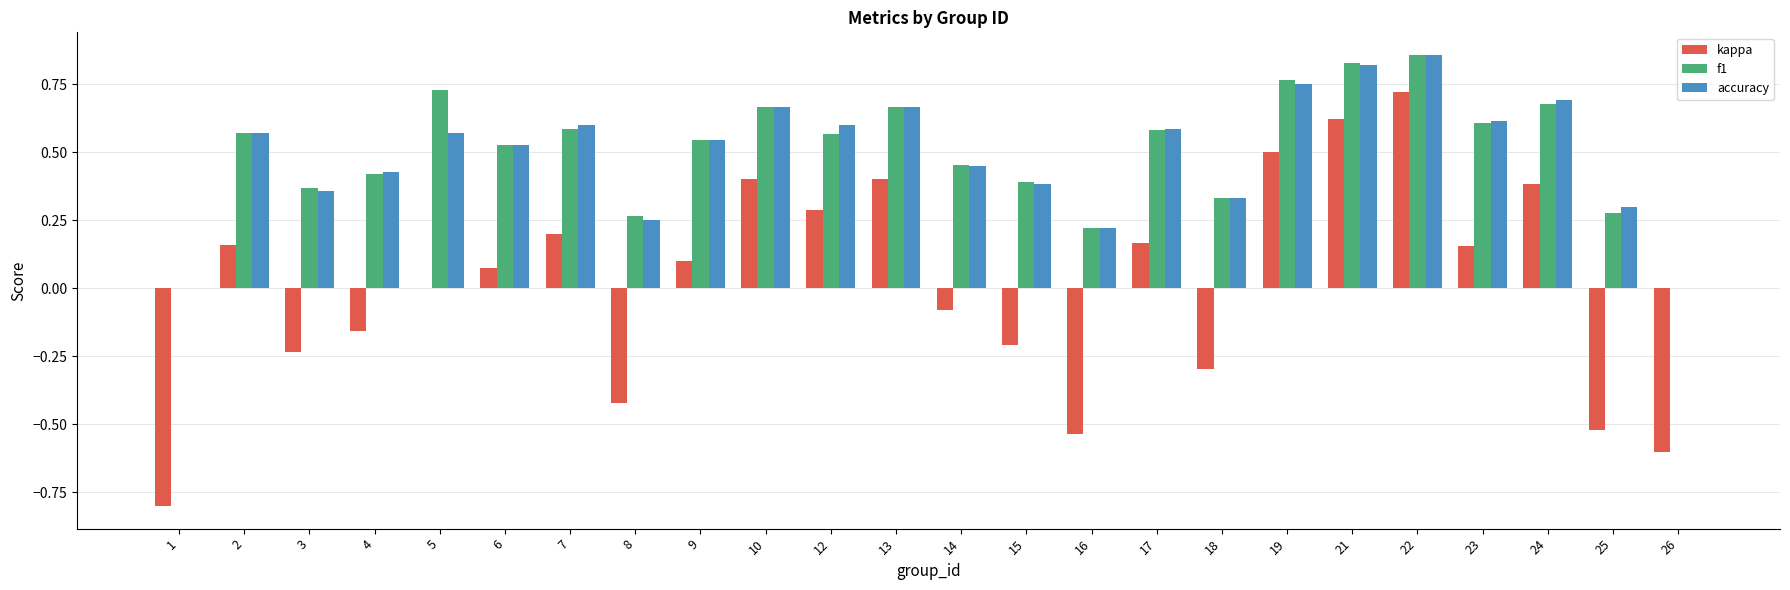

The f1 series shows 0.4 at 4. True or false?

True